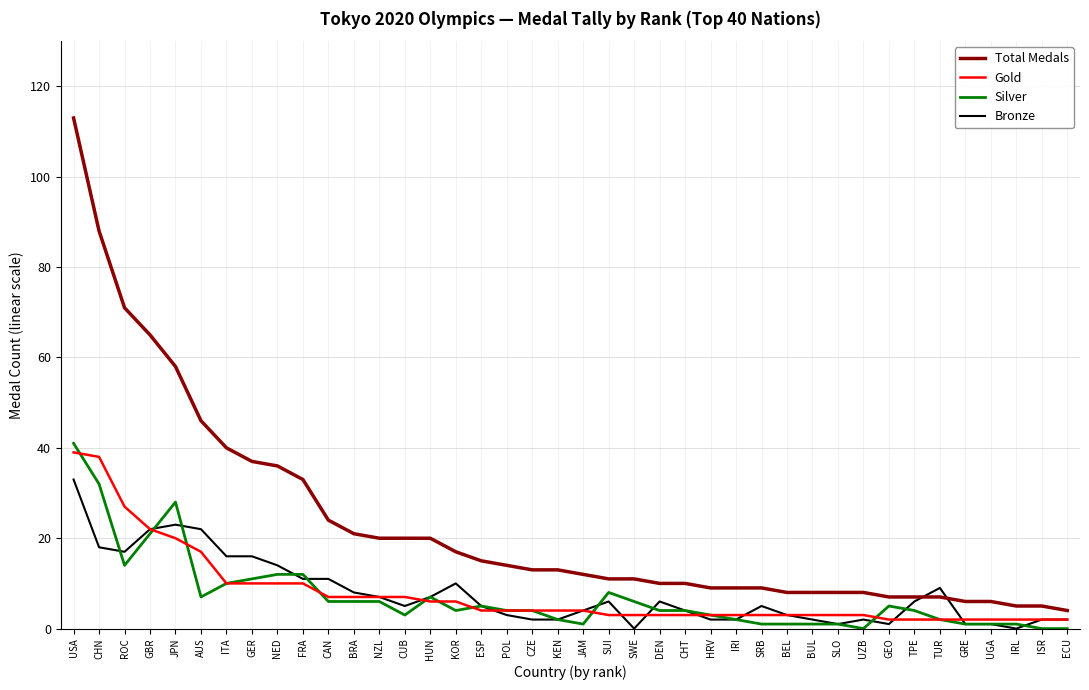

What is the maximum value shown in the chart?

113